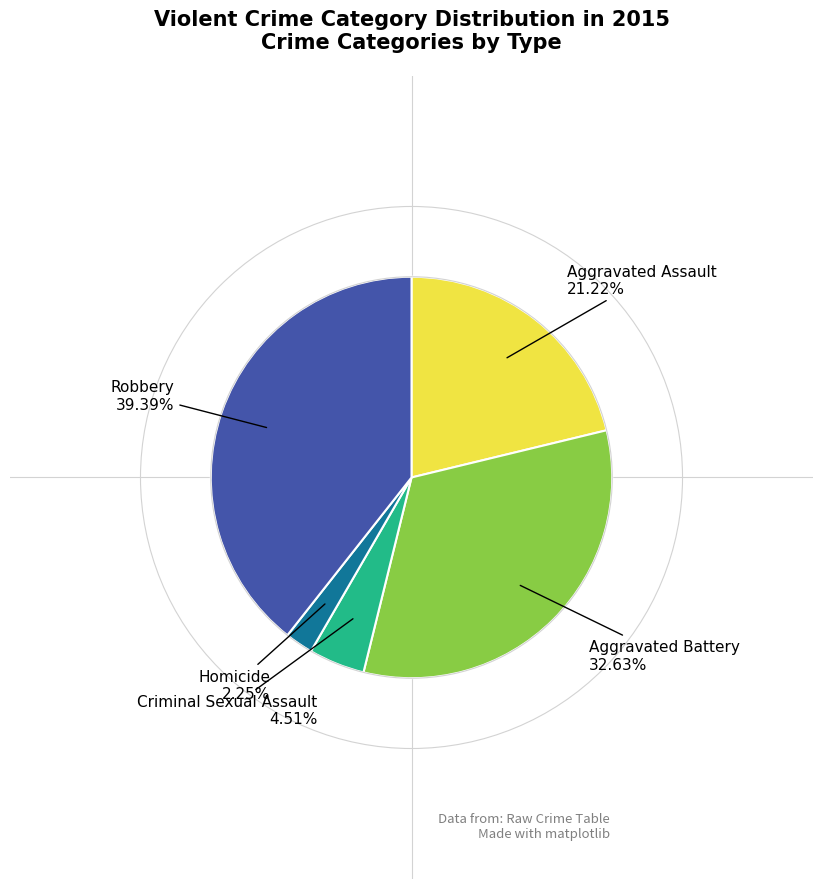

Does any single category account for the majority?

No